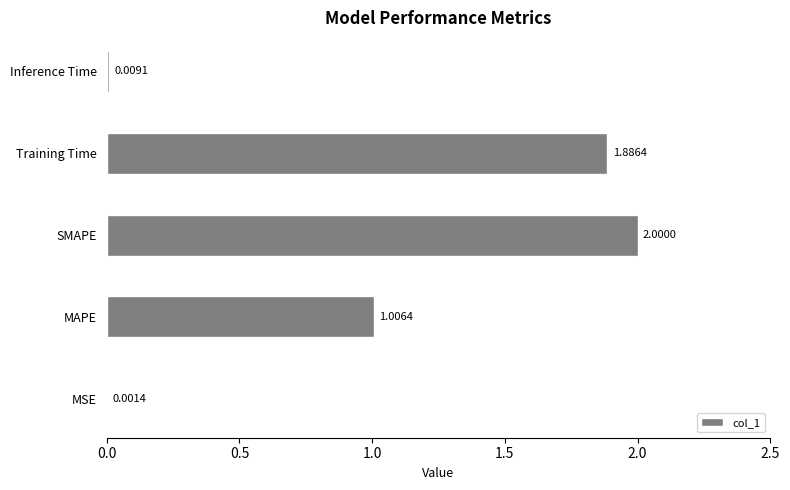

What is the change in value from SMAPE to Inference Time?

-2.0